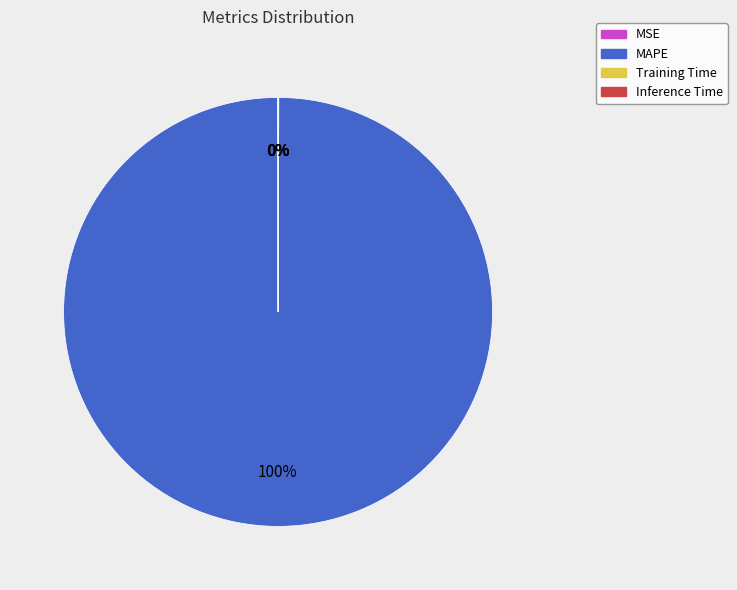

Which slice is the largest?

MAPE